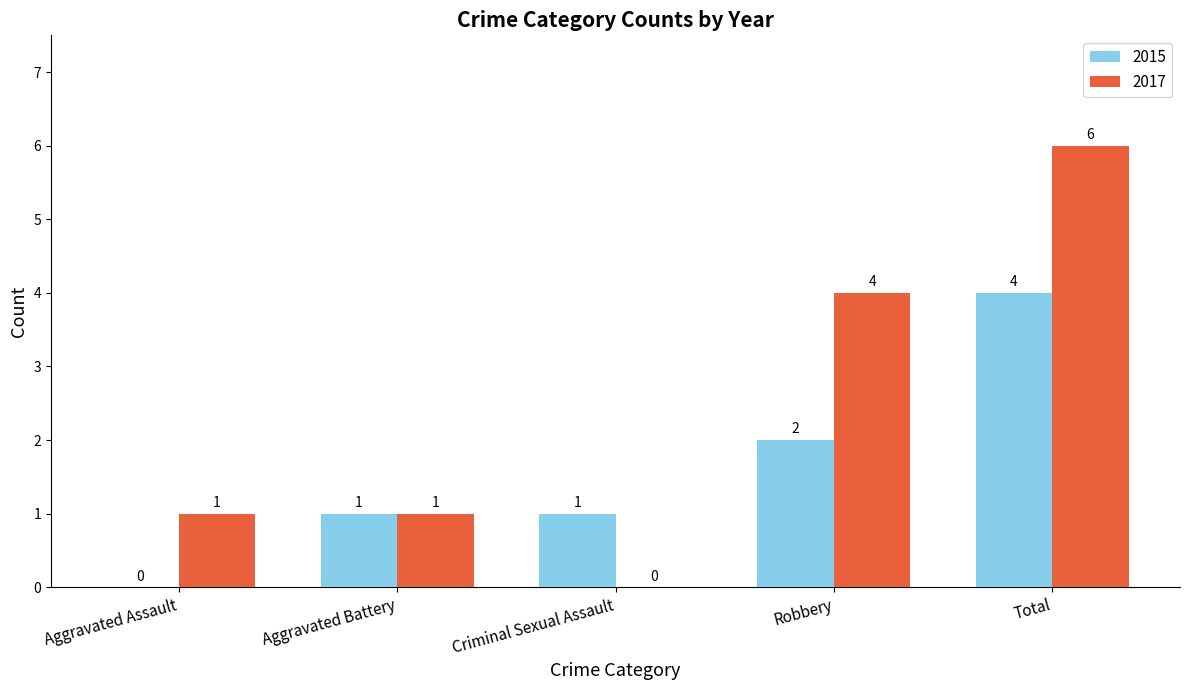

How many values in 2015 are above zero?

4